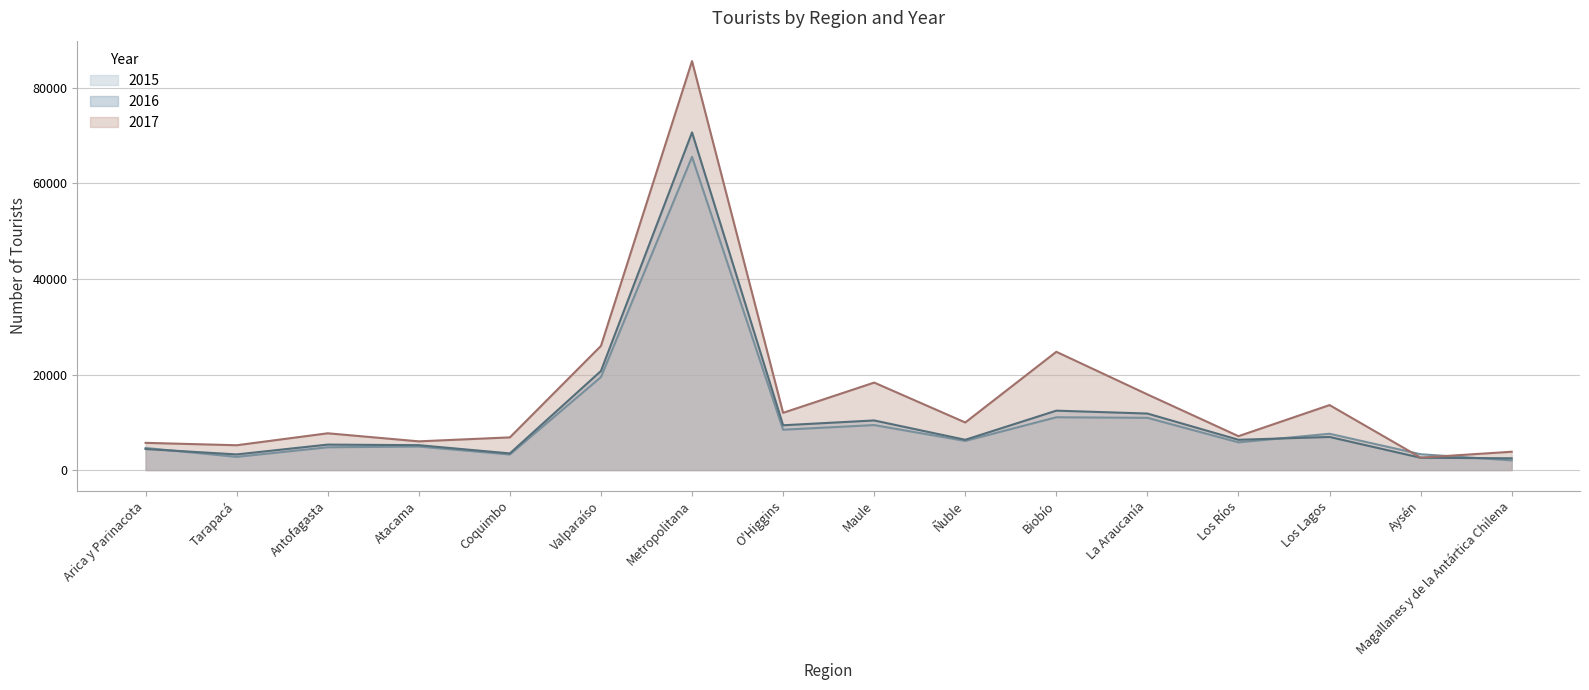

Reading left to right, list all the values displayed in this chart.

2016: Arica y Parinacota=4404	Tarapacá=3275	Antofagasta=5330	Atacama=5208	Coquimbo=3484	Valparaíso=20737	Metropolitana=70667	O'Higgins=9377	Maule=10383	Ñuble=6337	Biobío=12433	La Araucanía=11829	Los Ríos=6337	Los Lagos=6932	Aysén=2576	Magallanes y de la Antártica Chilena=2463
2017: Arica y Parinacota=5697	Tarapacá=5195	Antofagasta=7697	Atacama=6010	Coquimbo=6842	Valparaíso=25990	Metropolitana=85591	O'Higgins=11983	Maule=18310	Ñuble=9962	Biobío=24755	La Araucanía=15835	Los Ríos=7093	Los Lagos=13601	Aysén=2607	Magallanes y de la Antártica Chilena=3835
2015: Arica y Parinacota=4622	Tarapacá=2762	Antofagasta=4771	Atacama=4921	Coquimbo=3255	Valparaíso=19465	Metropolitana=65548	O'Higgins=8445	Maule=9415	Ñuble=6094	Biobío=11052	La Araucanía=10935	Los Ríos=5796	Los Lagos=7598	Aysén=3311	Magallanes y de la Antártica Chilena=2031